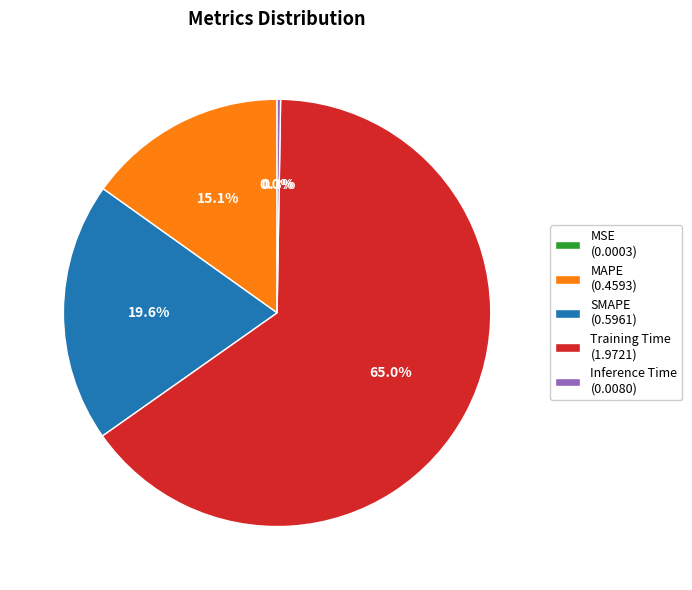

What portion of the pie excludes SMAPE (0.5961)?

80.4%